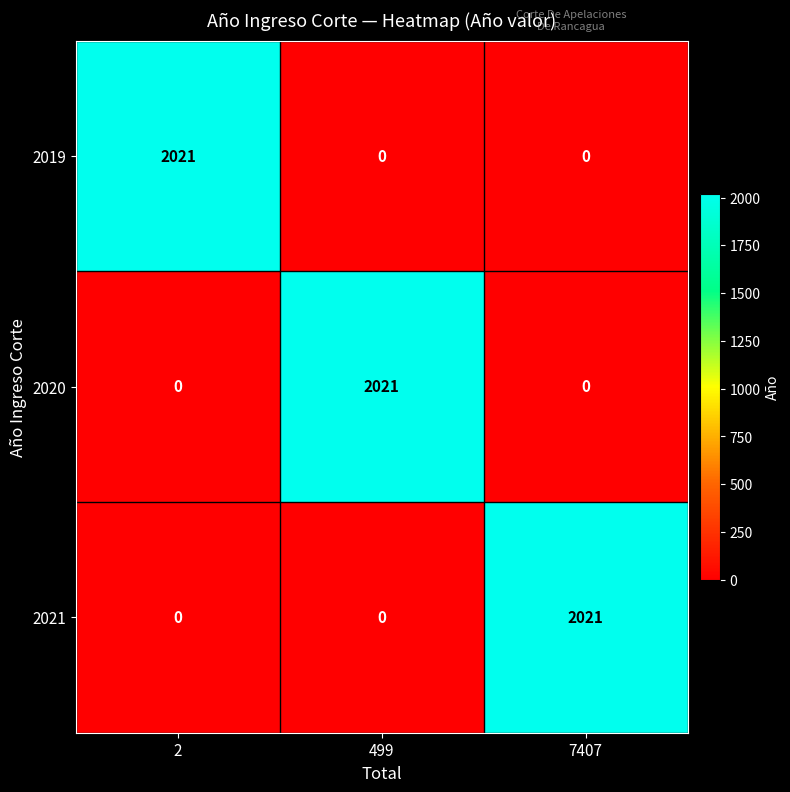

How many data points does each series have?

3